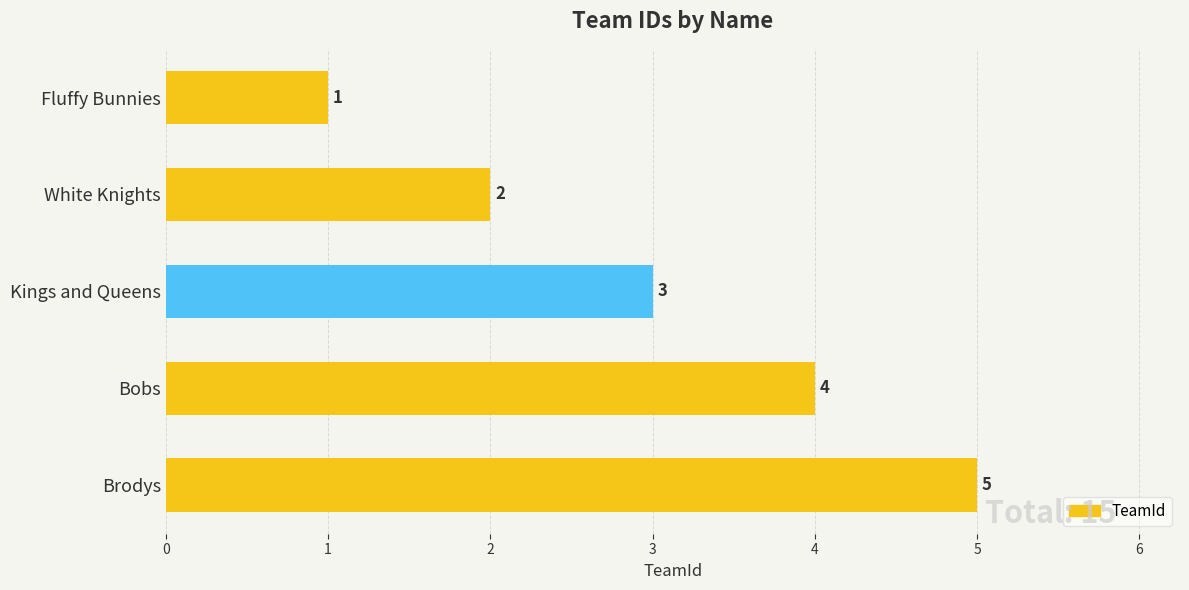

What is the minimum value shown in the chart?

1